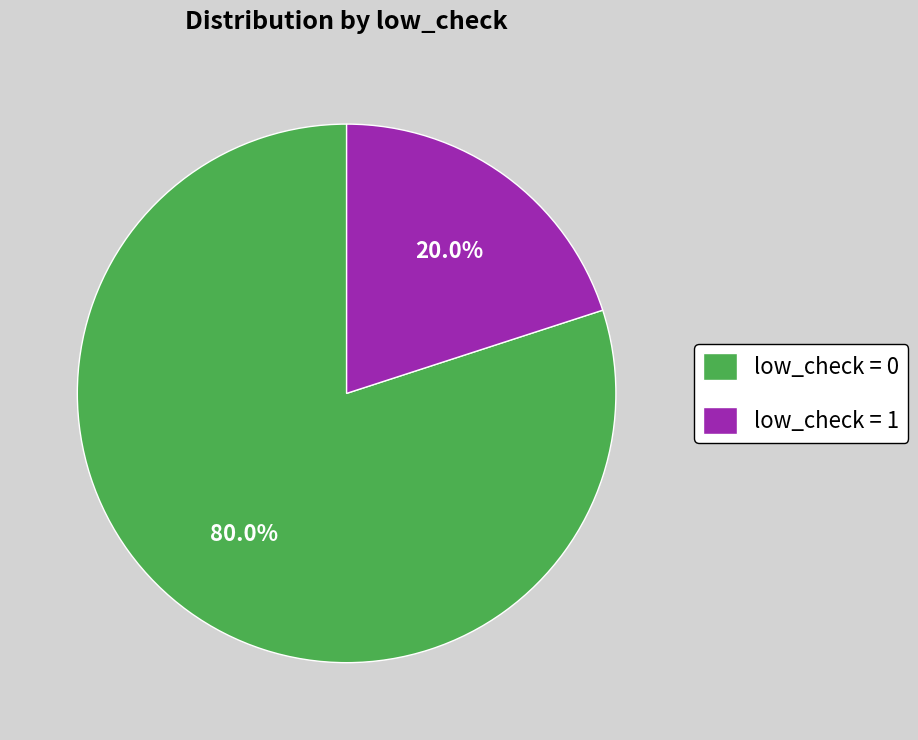

Is there any slice that represents more than half of the pie?

Yes